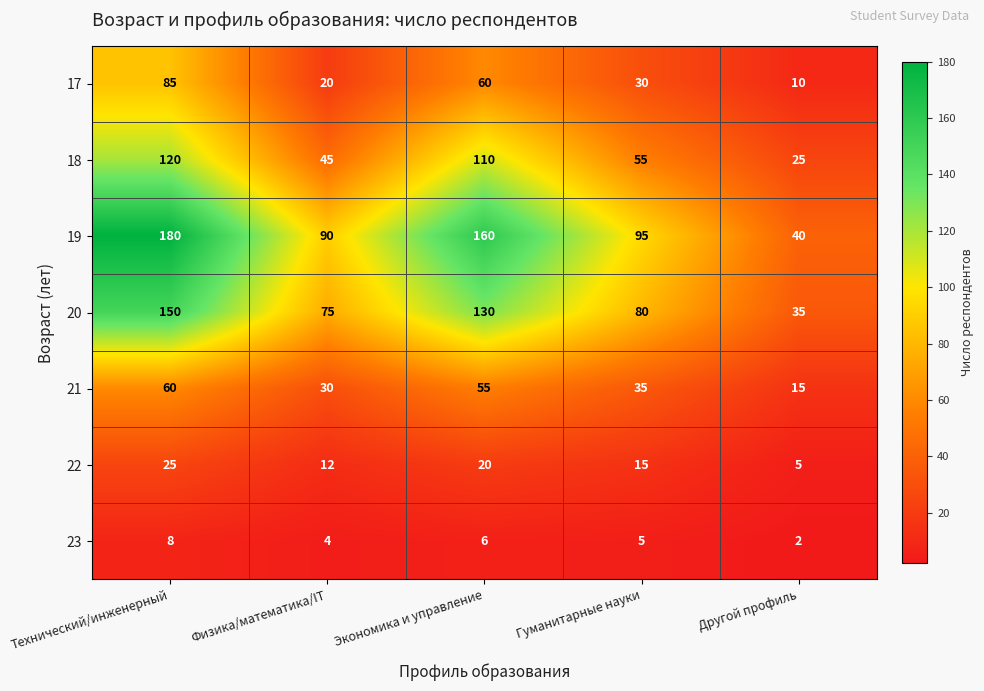

At which category does the chart reach its peak across all series?

Технический/инженерный